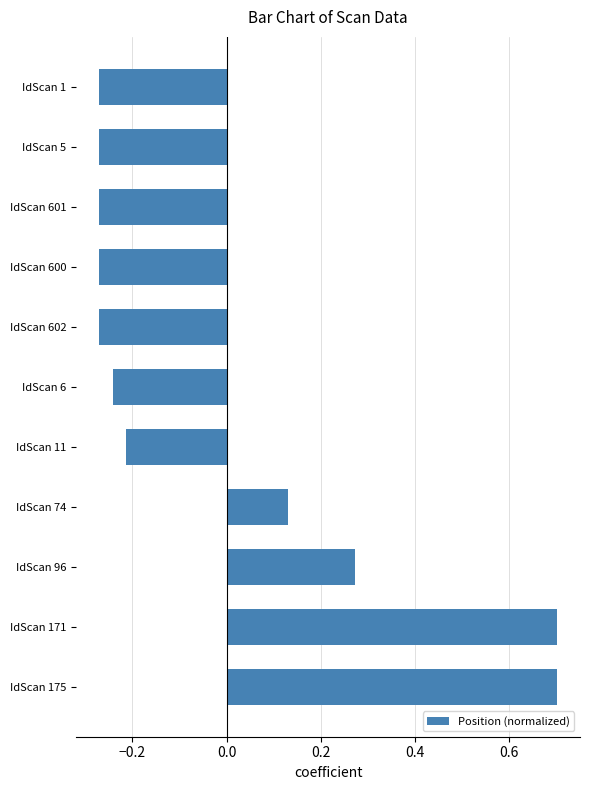

The value at IdScan 171 is 0.7. True or false?

True